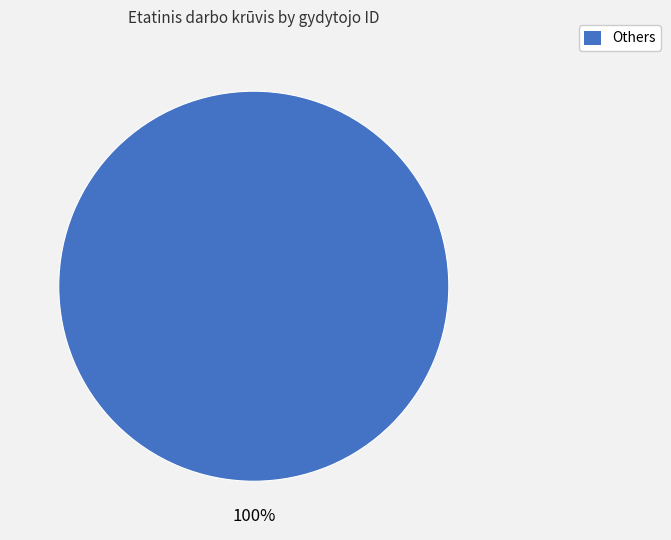

Is there a majority slice in this chart?

Yes